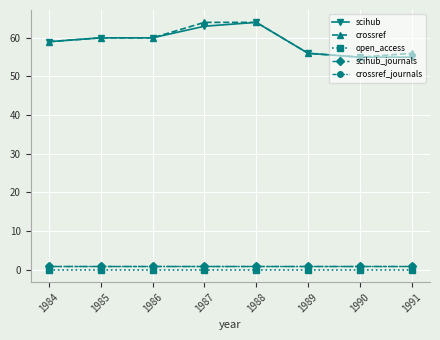

What is the difference between the maximum and second lowest values in the scihub series?

9